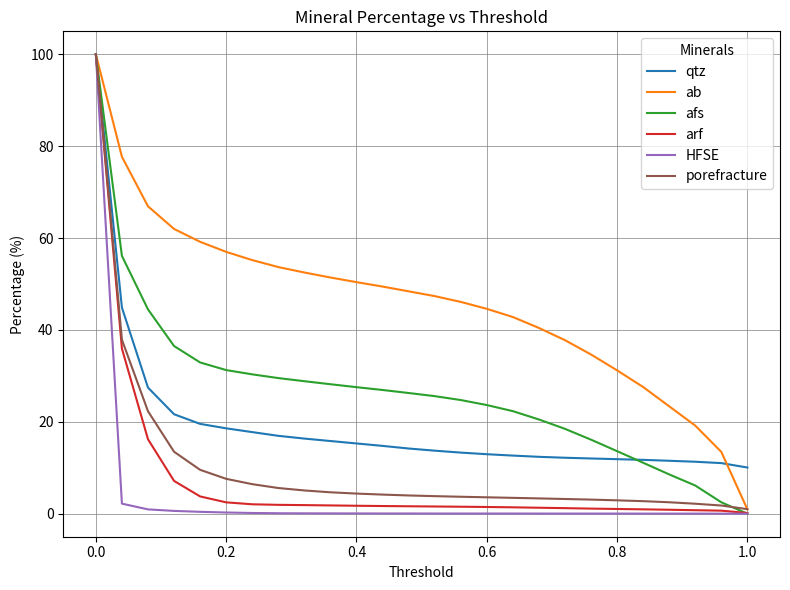

What is the maximum value for porefracture?

100.0